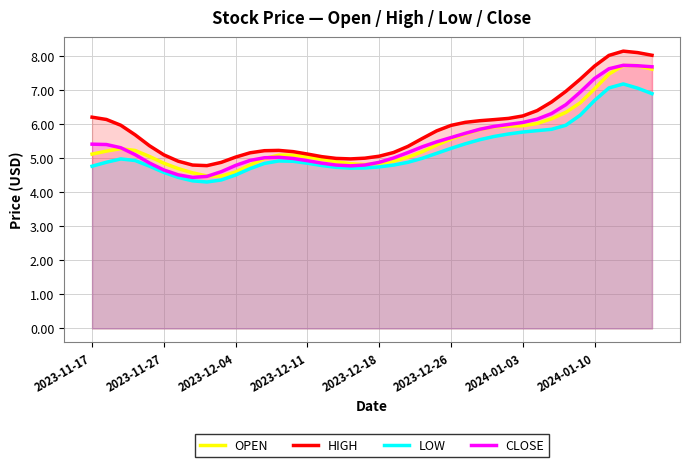

Is it true that OPEN equals 4.9 at 2023-11-27?

True